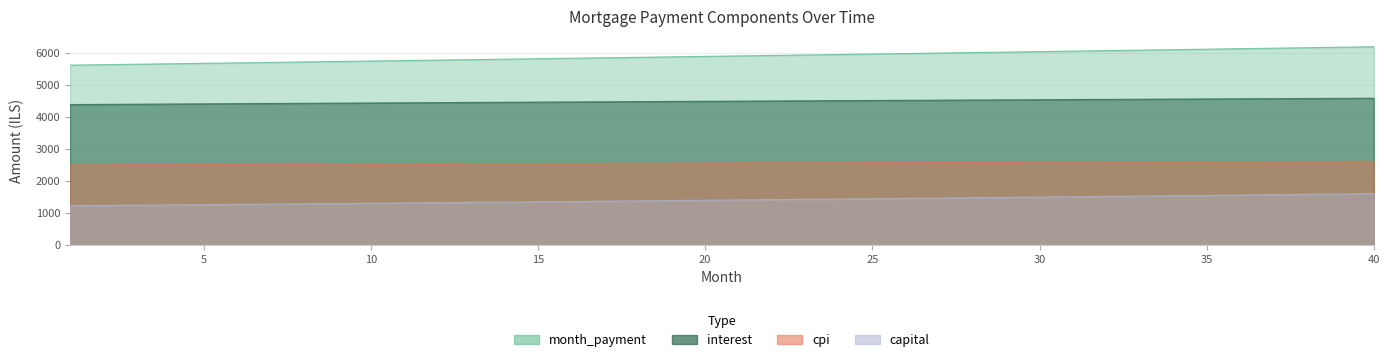

Does the chart display data point markers on the line(s)?

No